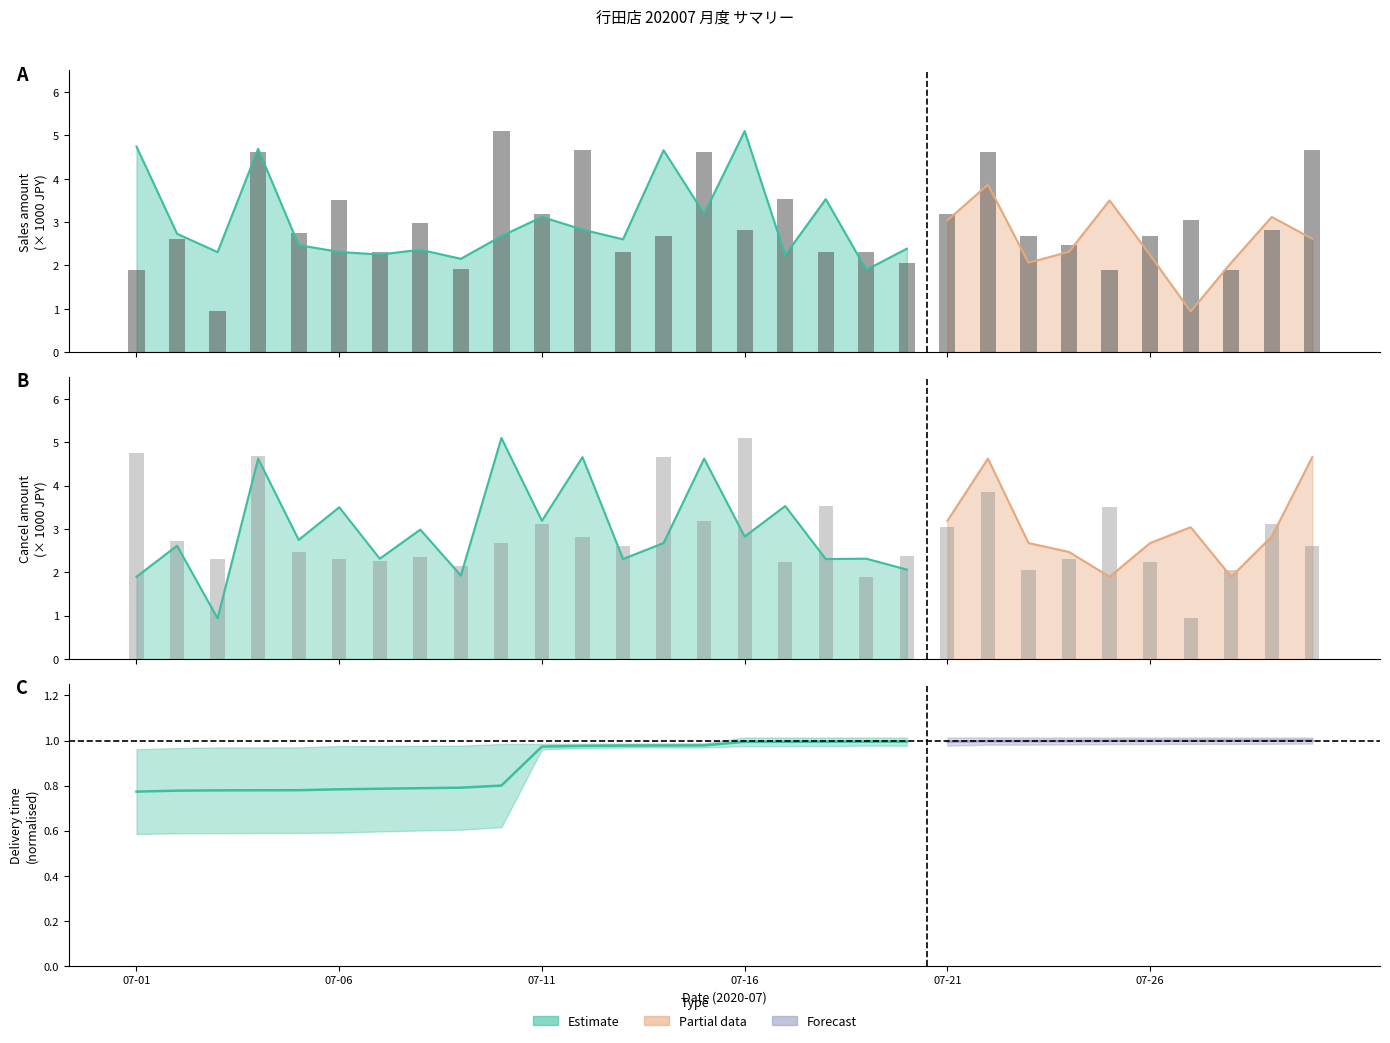

What is the spread (max minus min) of values at 17?

1.2